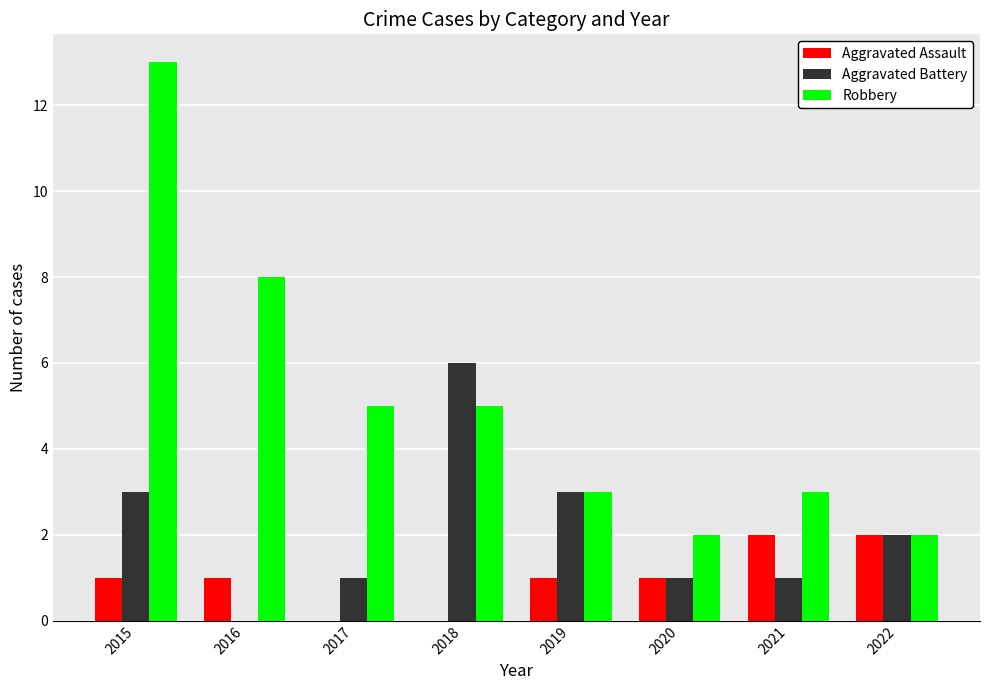

What is the average value of the Robbery series?

5